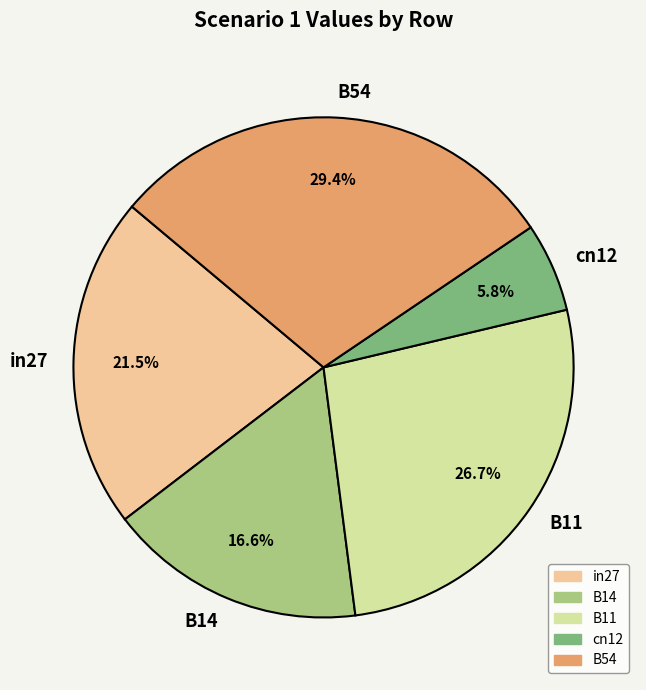

Between B14 and cn12, which is larger?

B14